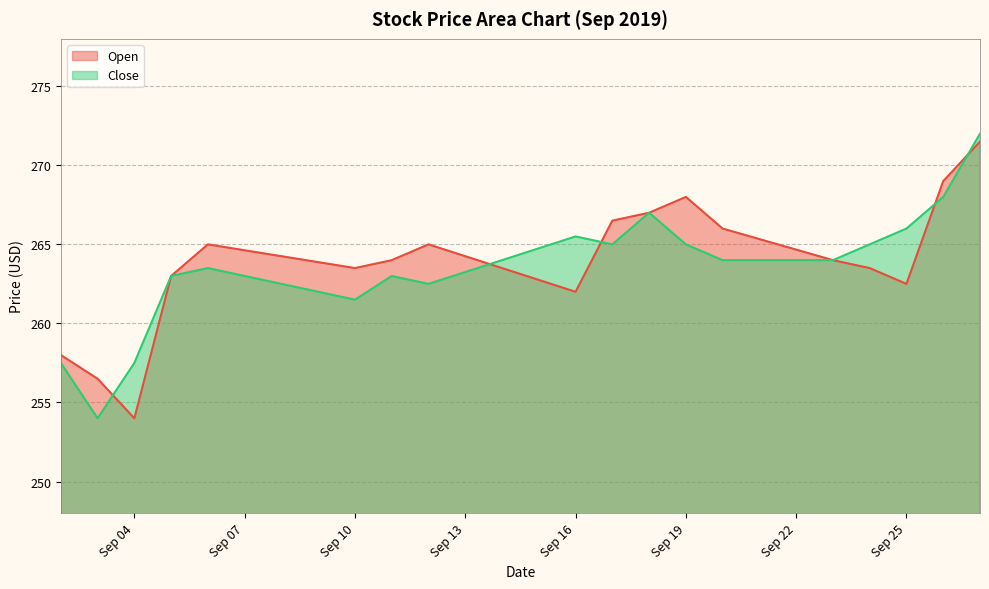

How many times do Open and Close cross each other?

5